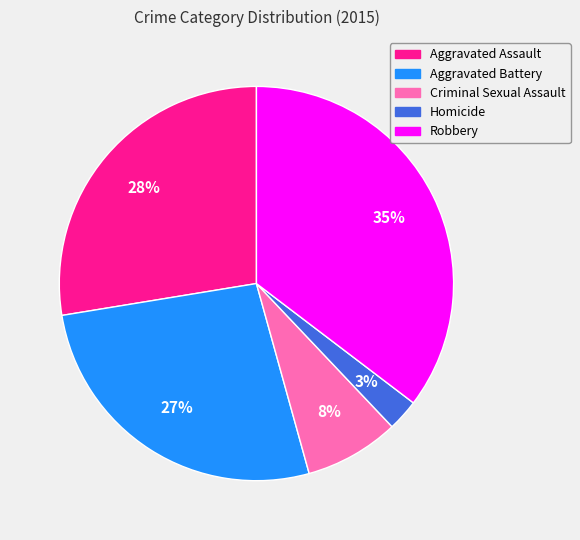

How many slices are in this pie chart?

5